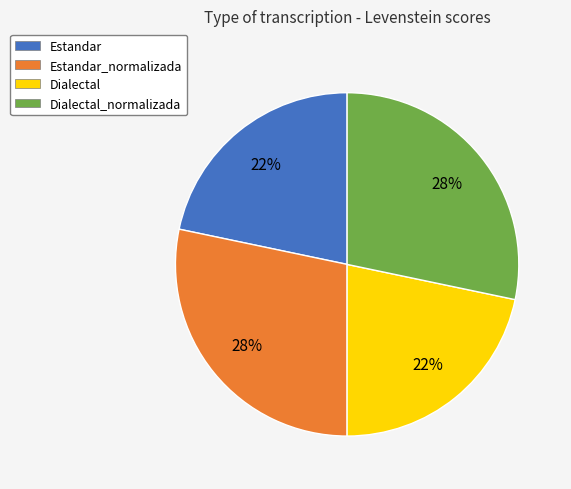

Approximately how many times larger is the value at Dialectal_normalizada compared to Estandar_normalizada?

1.0